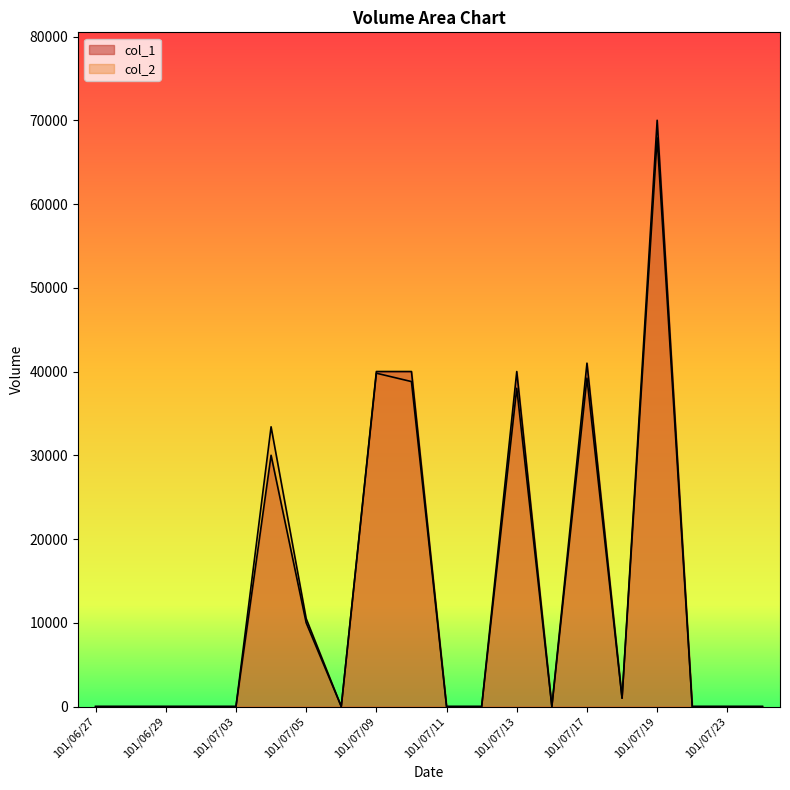

Is it true that col_1 equals -23315 at 101/07/11?

False